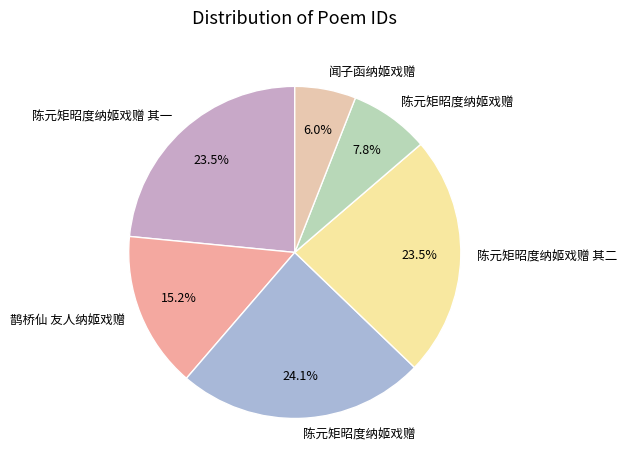

Is there any slice that represents more than half of the pie?

No